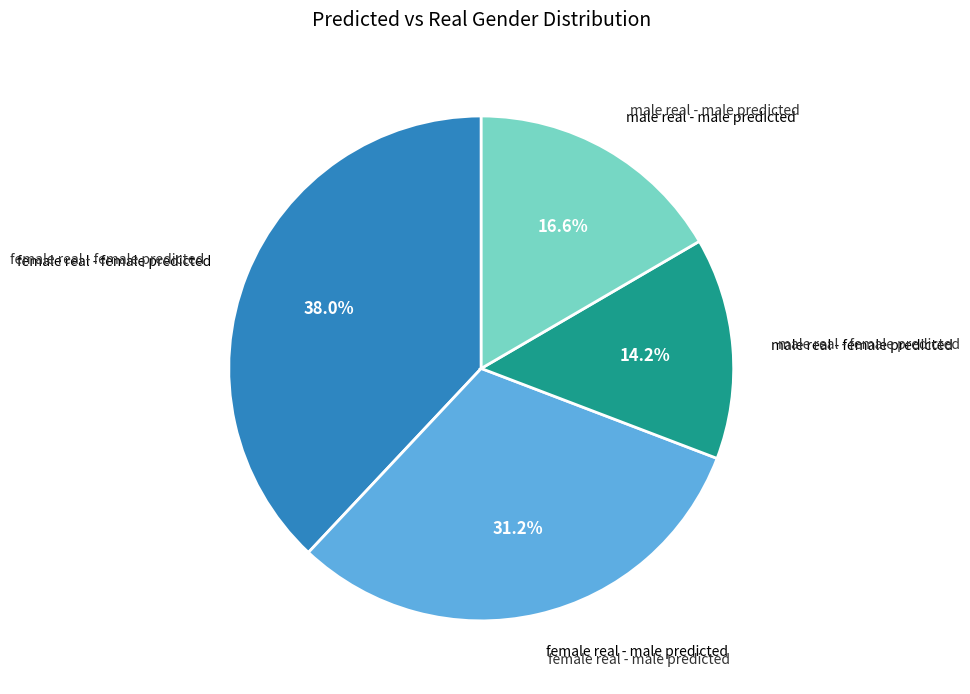

Is there any slice that represents more than half of the pie?

No